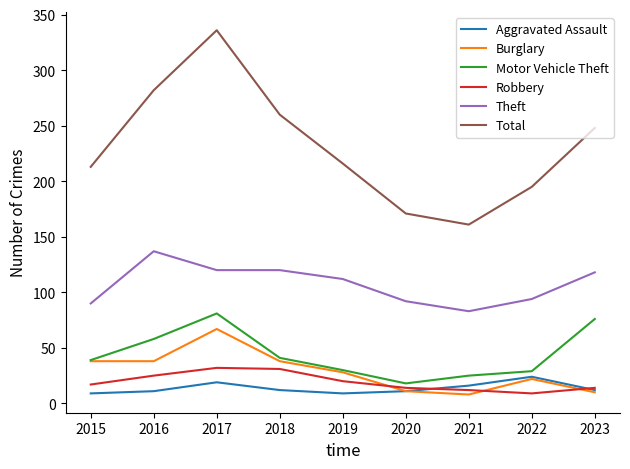

Which category has the highest value across all series?

2017